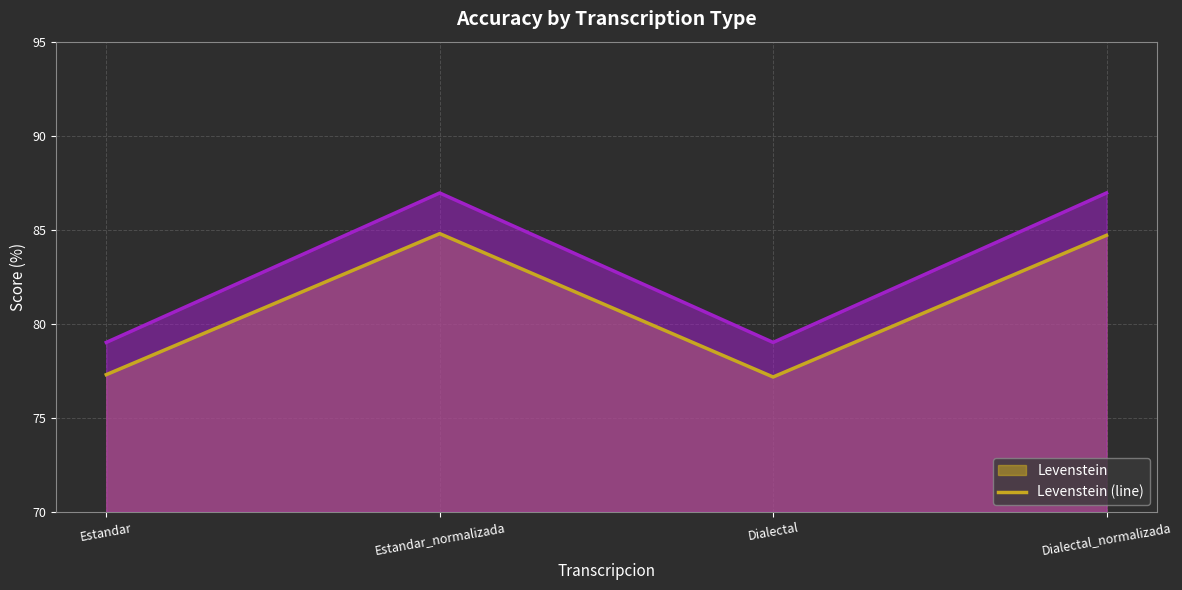

What is the label of the 4th point from the right?

Estandar